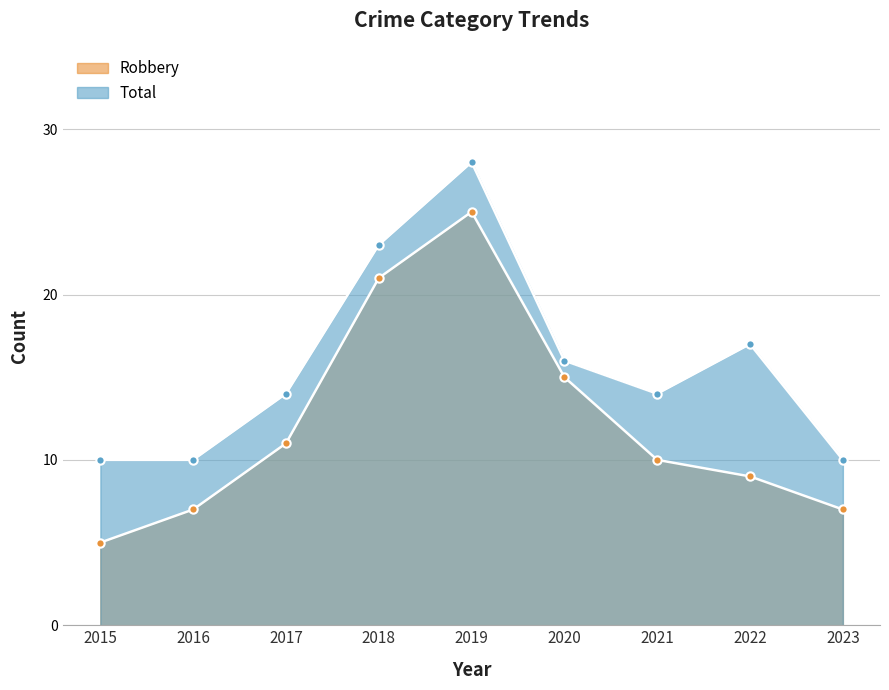

Reading left to right, what are all the values shown in this chart?

Robbery: 2015=5	2016=7	2017=11	2018=21	2019=25	2020=15	2021=10	2022=9	2023=7
Total: 2015=10	2016=10	2017=14	2018=23	2019=28	2020=16	2021=14	2022=17	2023=10